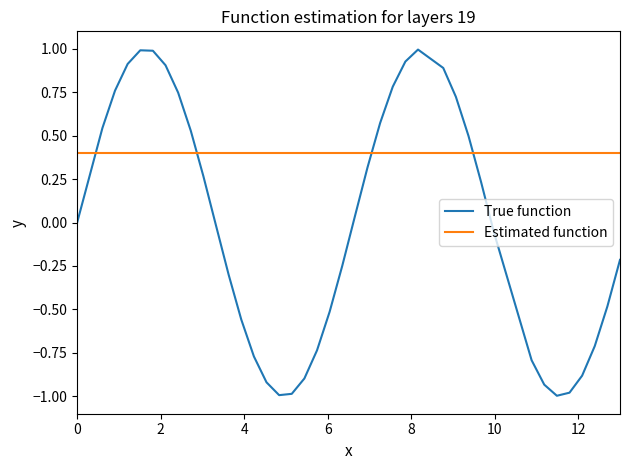

How many lines are shown in the chart?

2